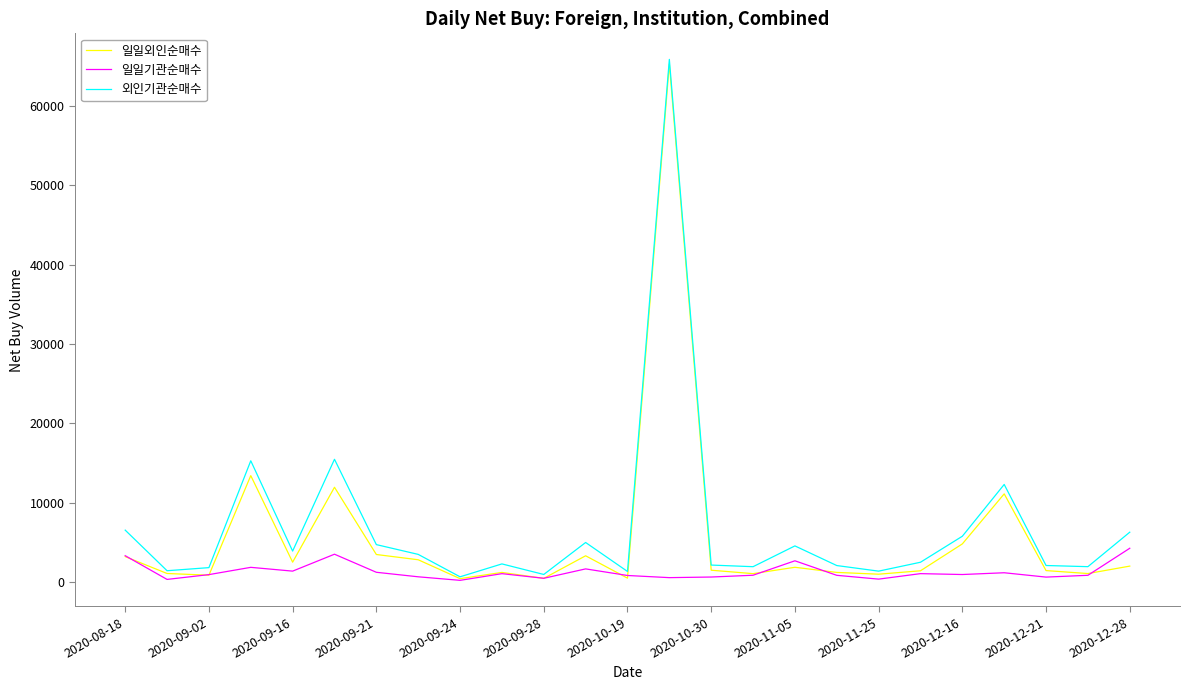

What is the greatest value displayed?

65868